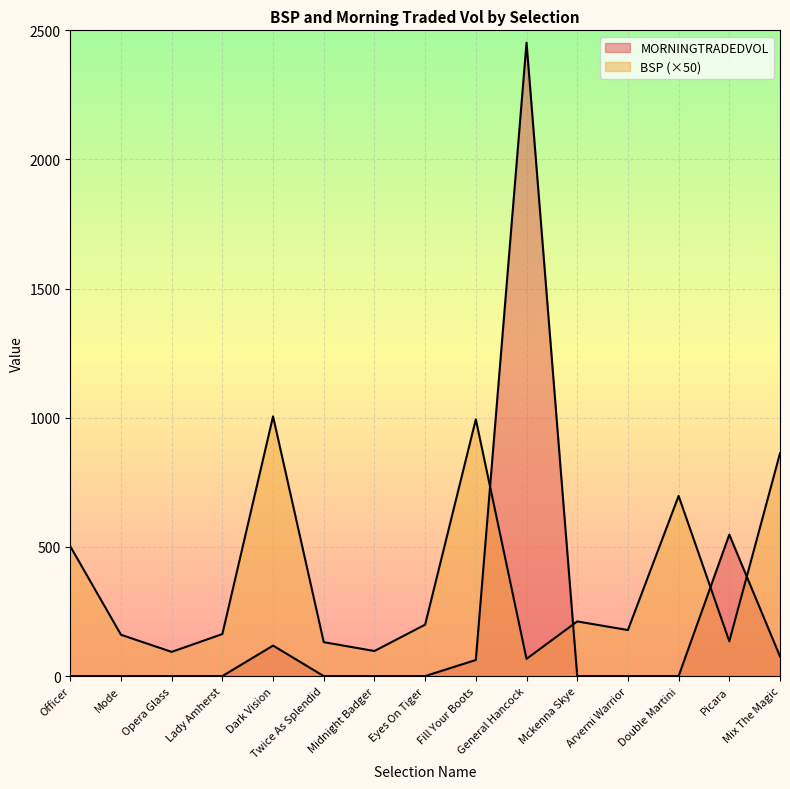

What is the difference between the maximum and minimum values in the MORNINGTRADEDVOL series?

2452.3